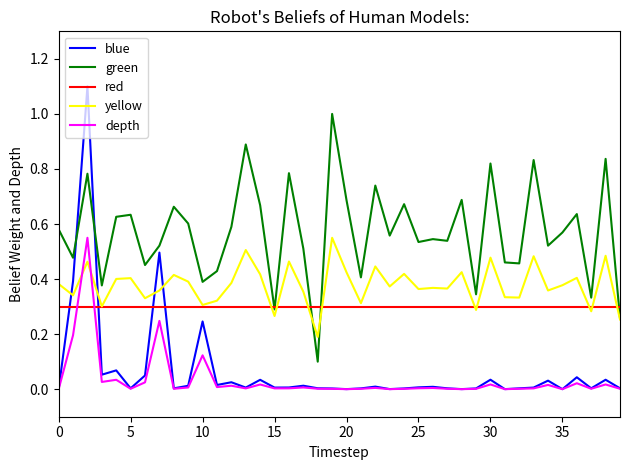

Does the chart display data point markers on the line(s)?

No